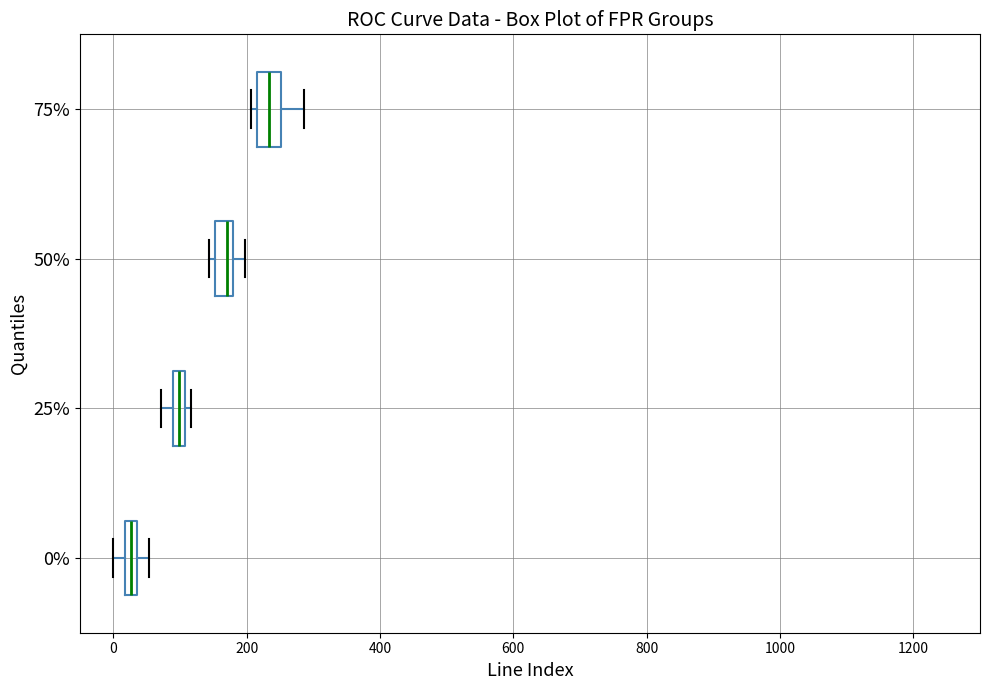

Which box has the furthest to the left median line?

0%